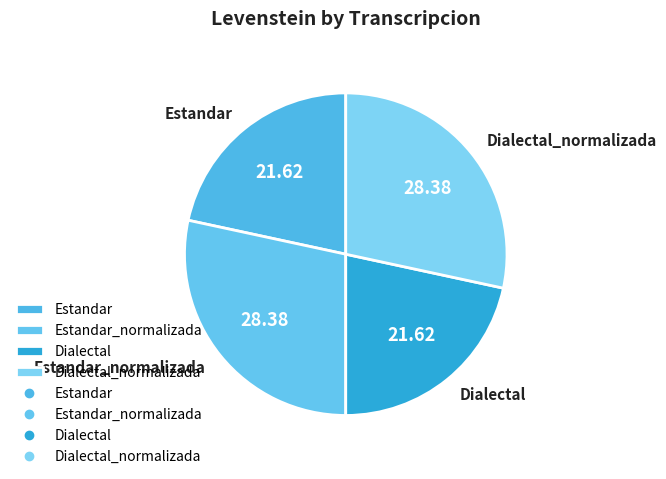

The Dialectal_normalizada slice represents 16% of the pie. True or false?

False